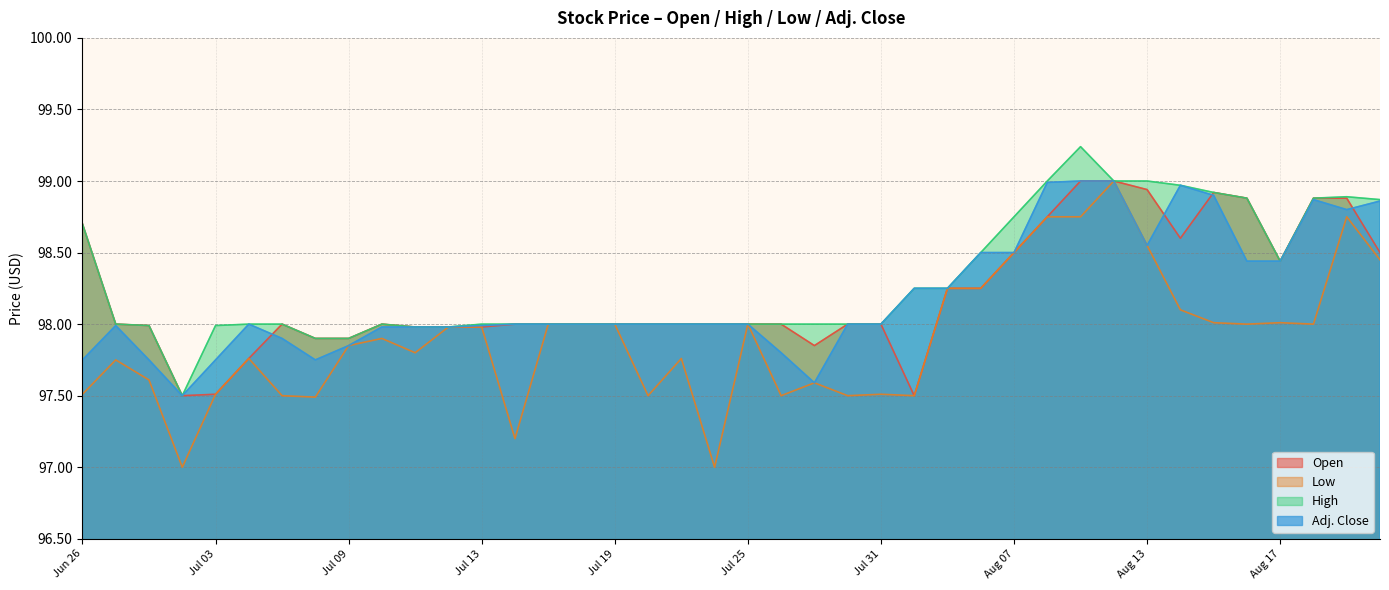

What is the difference between the maximum and minimum values in the Adj. Close series?

1.5